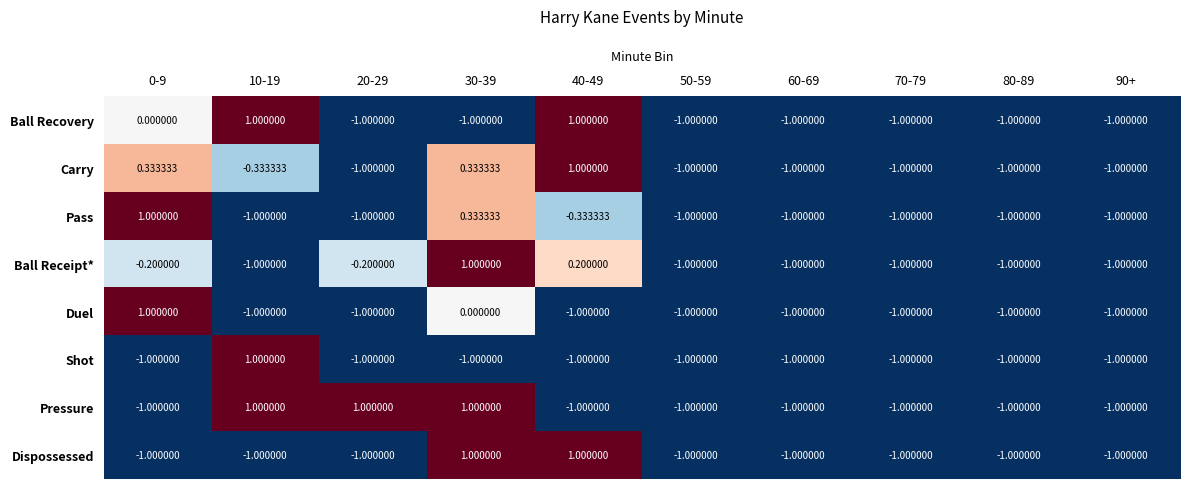

Is the value of Duel at 0-9 greater than the value of Dispossessed at 0-9?

Yes